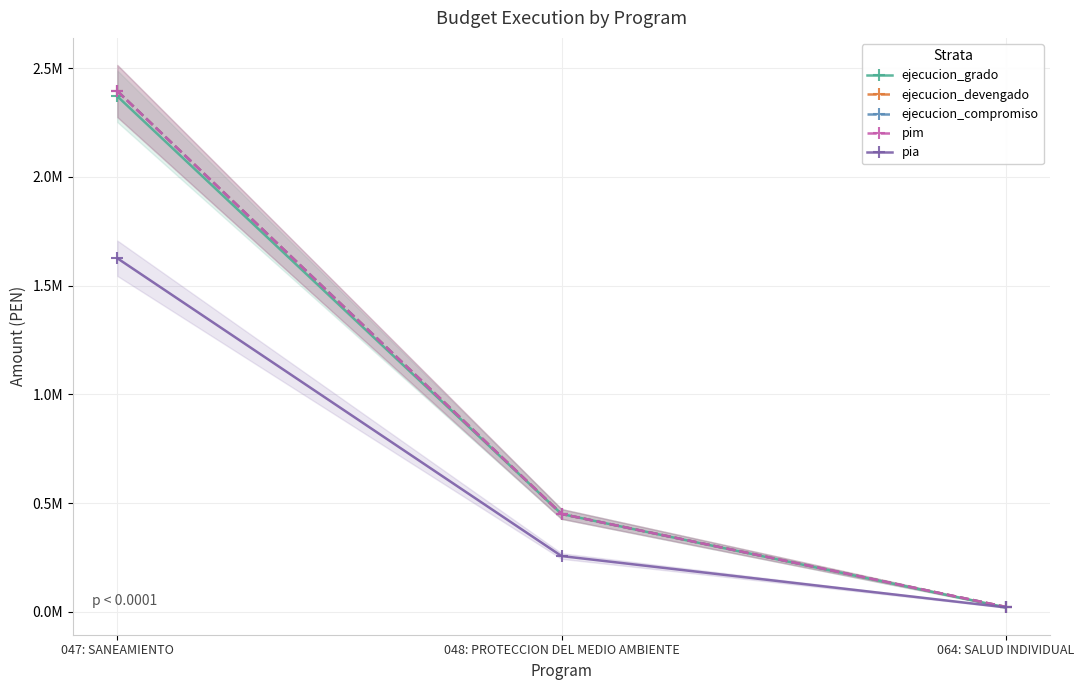

At 064: SALUD INDIVIDUAL, list the series in order from largest to smallest.

pim, ejecucion_devengado, ejecucion_compromiso, pia, ejecucion_grado